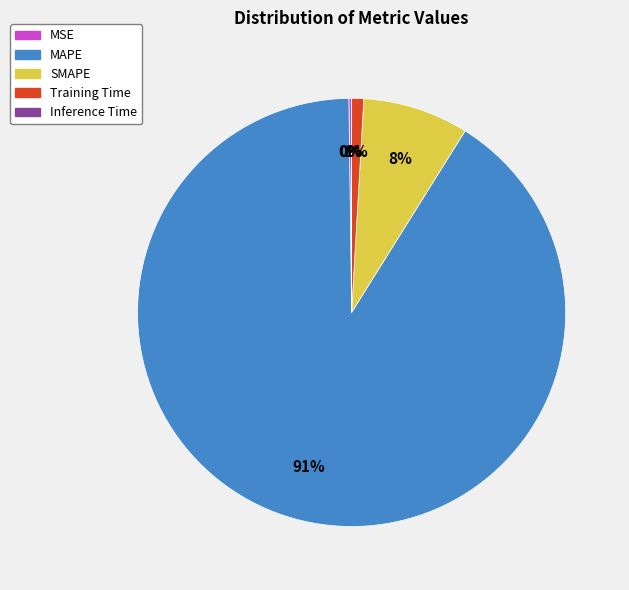

Is the sum of SMAPE and MAPE greater than half?

Yes